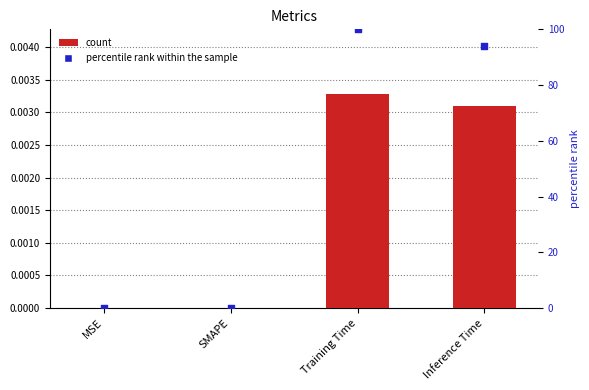

Which series has the largest Y range (max minus min)?

percentile rank within the sample